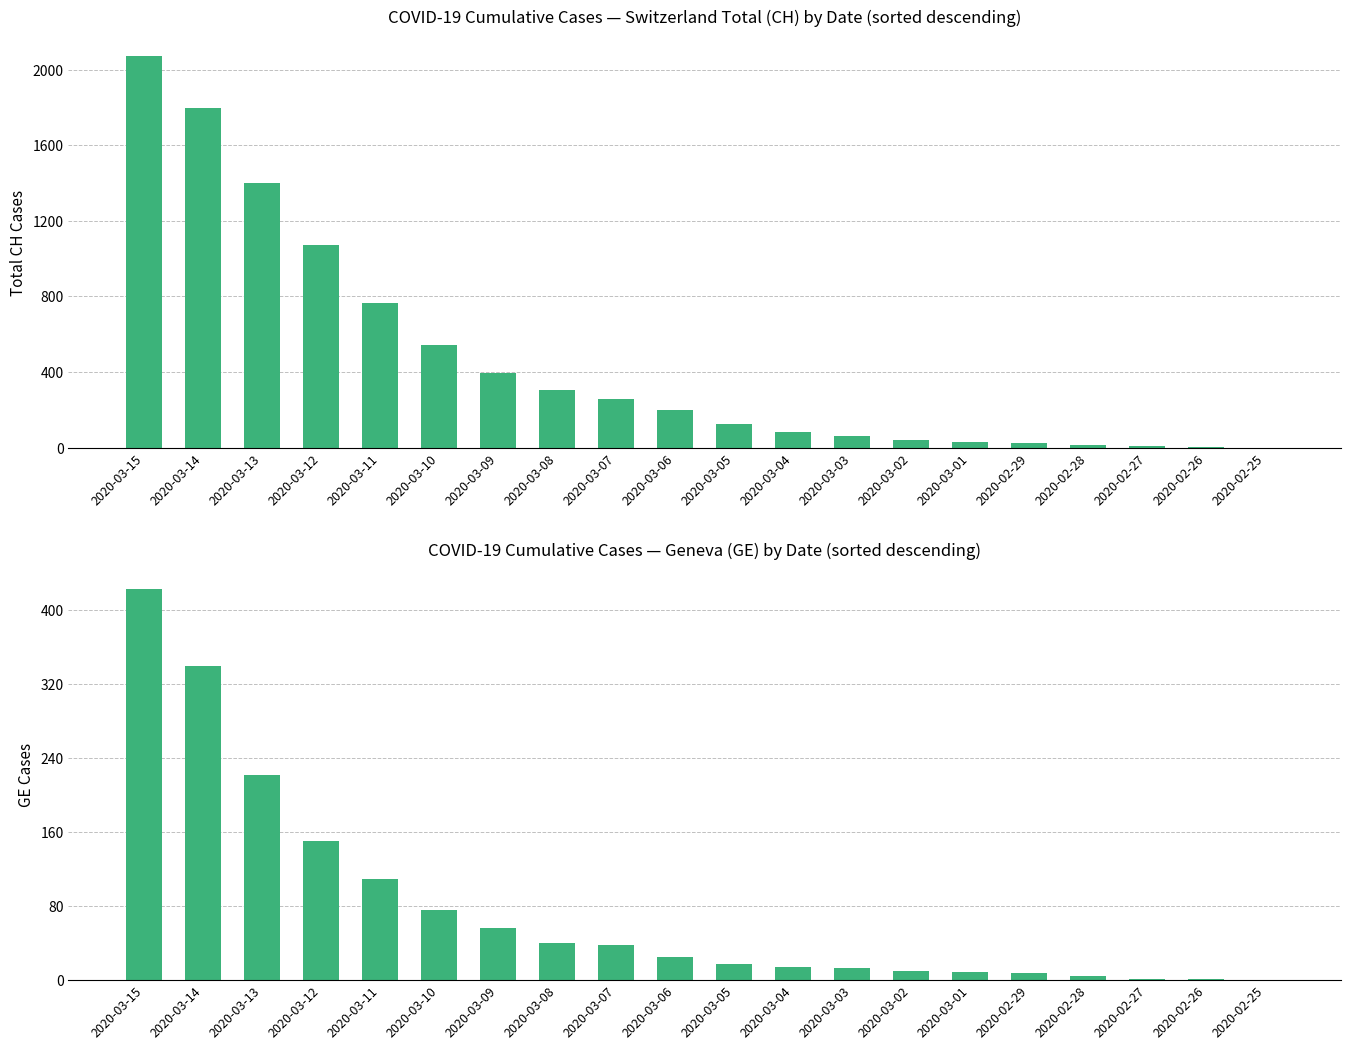

Reading left to right, what are all the values shown in this chart?

CH: 2020-03-15=2071	2020-03-14=1795	2020-03-13=1398	2020-03-12=1072	2020-03-11=766	2020-03-10=542	2020-03-09=396	2020-03-08=303	2020-03-07=257	2020-03-06=197	2020-03-05=125	2020-03-04=83	2020-03-03=59	2020-03-02=40	2020-03-01=29	2020-02-29=23	2020-02-28=13	2020-02-27=6	2020-02-26=2	2020-02-25=0
GE: 2020-03-15=423	2020-03-14=340	2020-03-13=222	2020-03-12=150	2020-03-11=109	2020-03-10=76	2020-03-09=56	2020-03-08=40	2020-03-07=38	2020-03-06=25	2020-03-05=17	2020-03-04=14	2020-03-03=13	2020-03-02=10	2020-03-01=9	2020-02-29=8	2020-02-28=4	2020-02-27=1	2020-02-26=1	2020-02-25=0